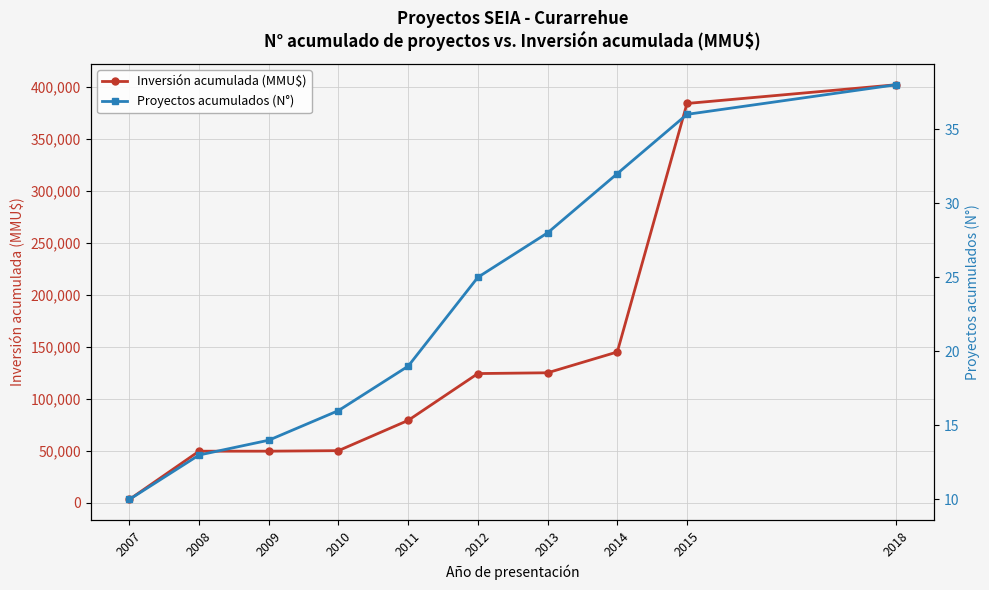

What is the sum of all Inversión acumulada (MMU$) values?

1412743